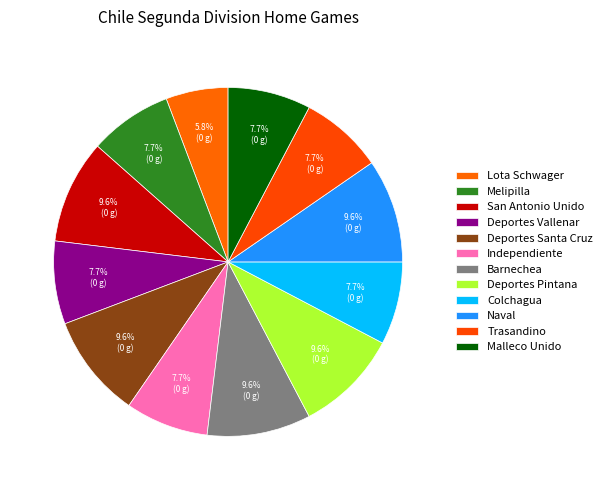

What percentage do San Antonio Unido and Deportes Pintana together represent?

19.2%